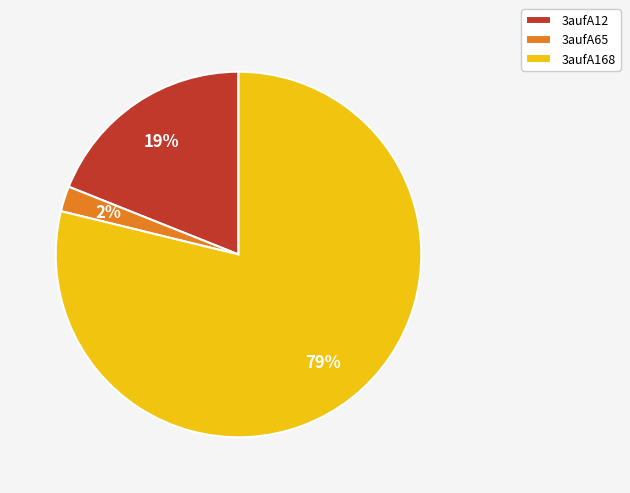

Rank the categories by value from highest to lowest.

3aufA168, 3aufA12, 3aufA65